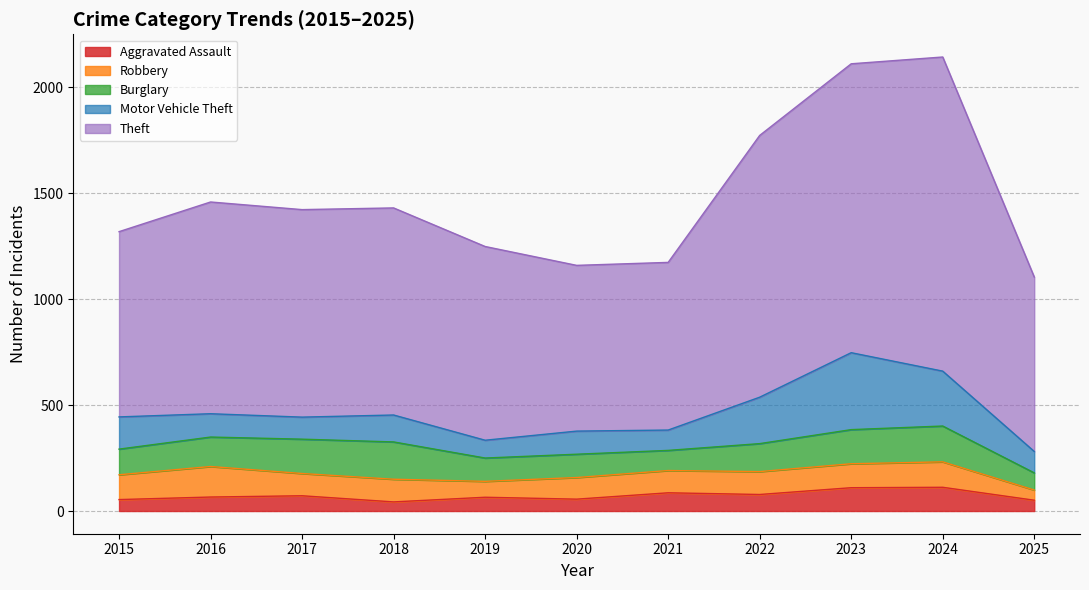

How many distinct data groups are displayed?

5